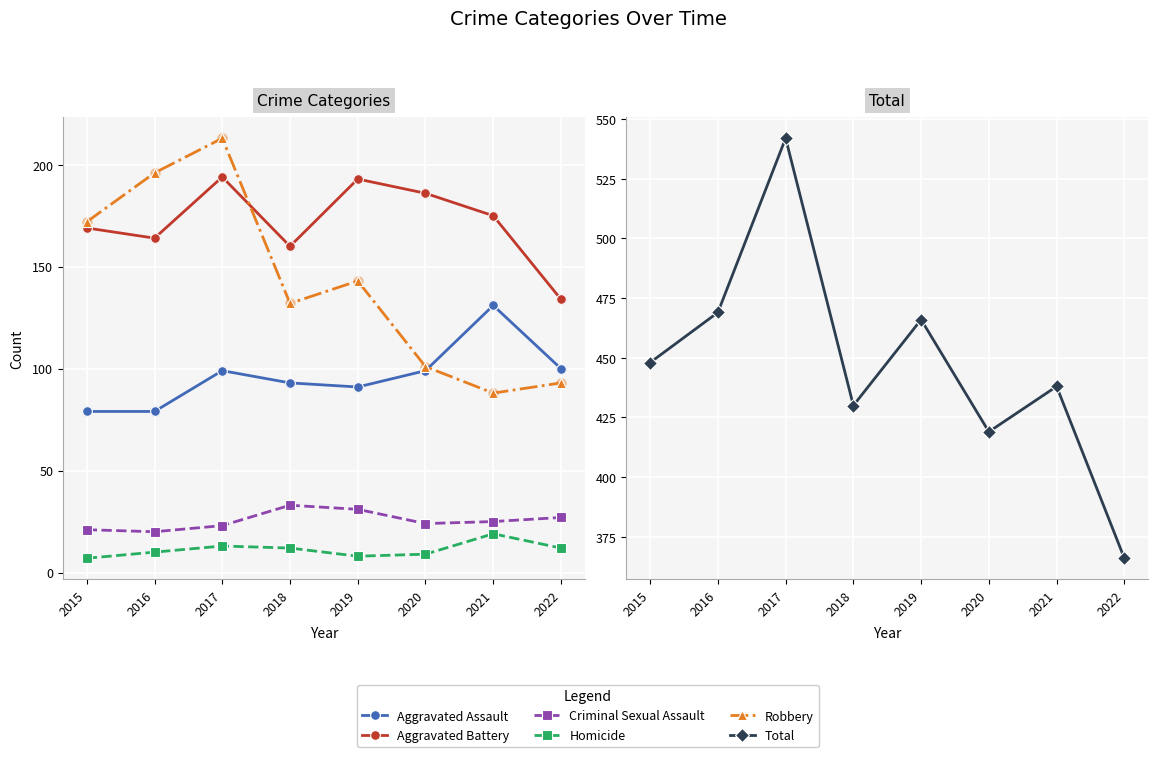

At how many categories does at least one series exceed 57?

8